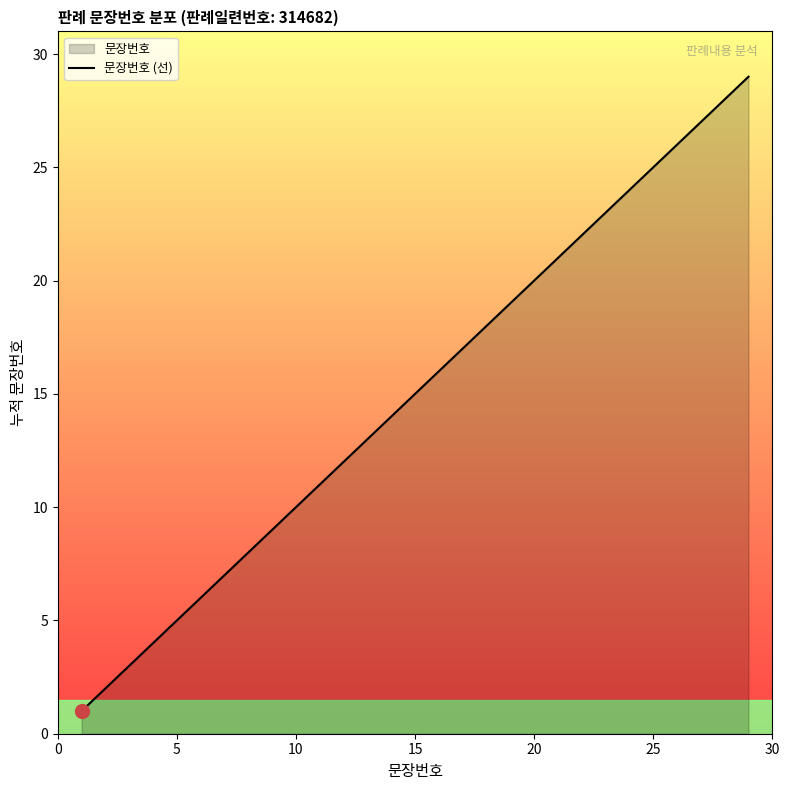

The value at 15 is 15. True or false?

True